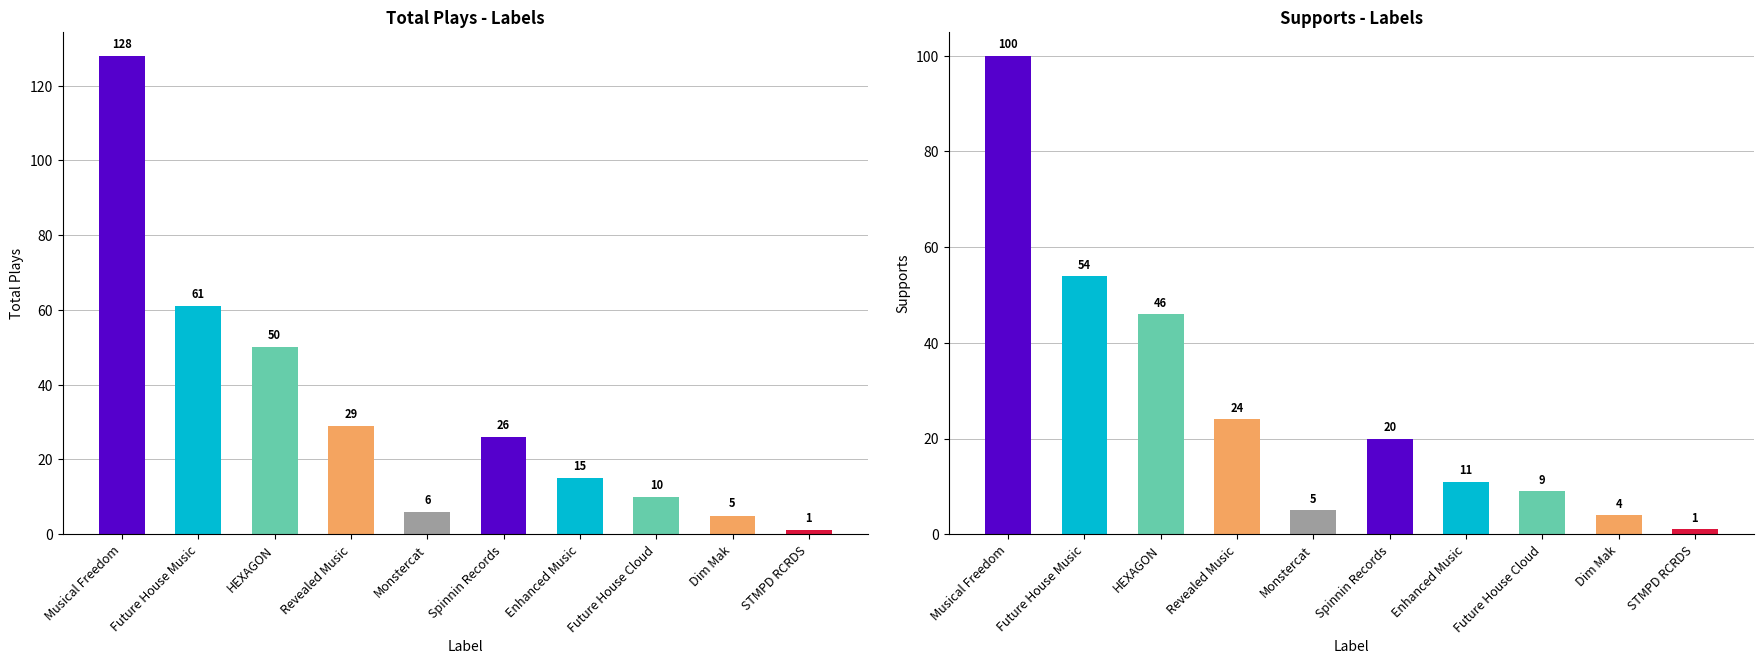

Which label corresponds to the smallest value in the chart?

STMPD RCRDS